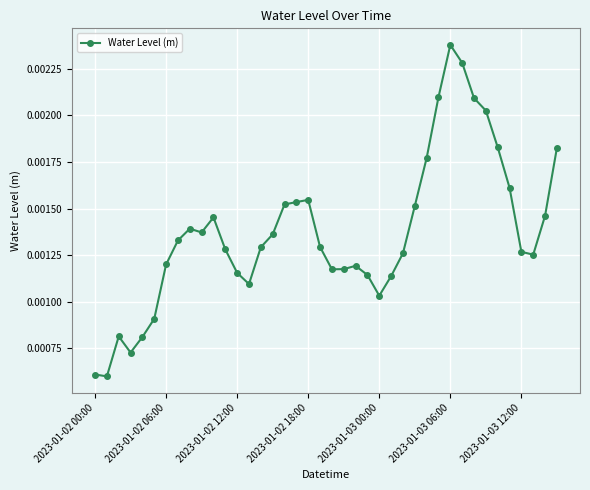

Count the values in the range 0 to 1.

40